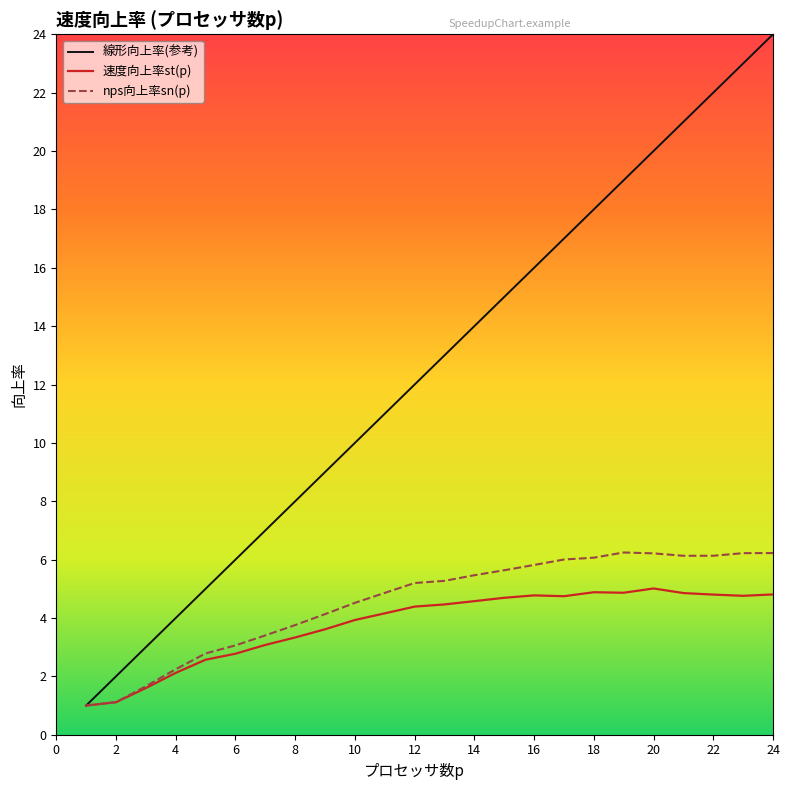

Which series has the largest range (max minus min)?

線形向上率(参考)